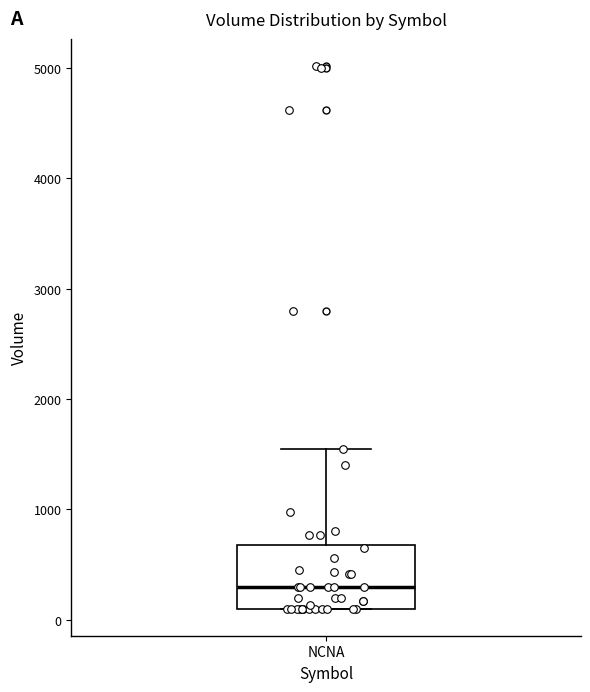

Where is the lower edge of the box for NCNA on the y-axis? The values are not printed on the chart, so give them approximately, as read against the axis.

100